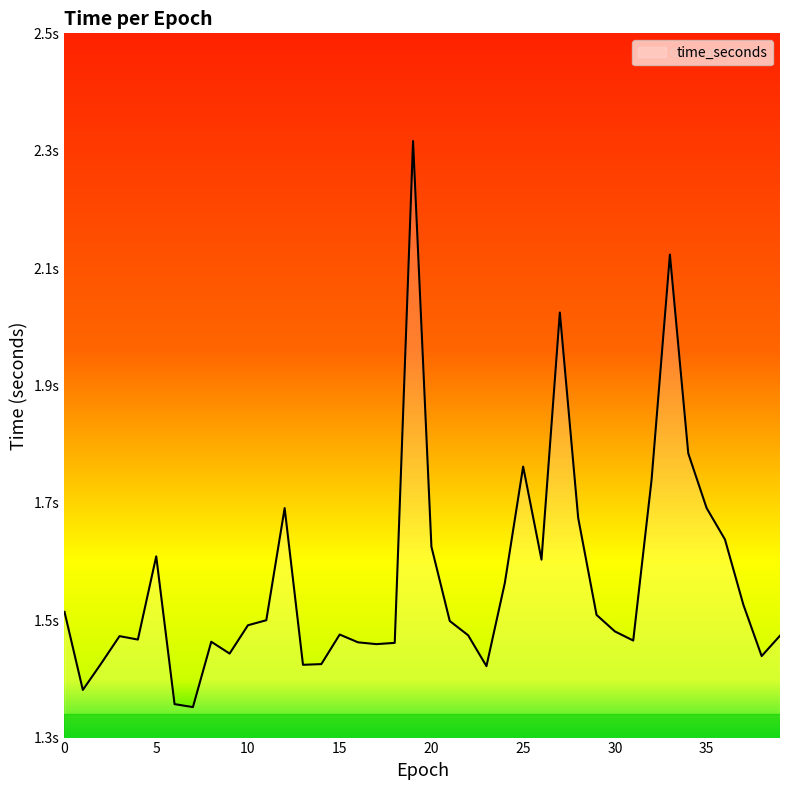

What is the smallest value displayed?

1.4